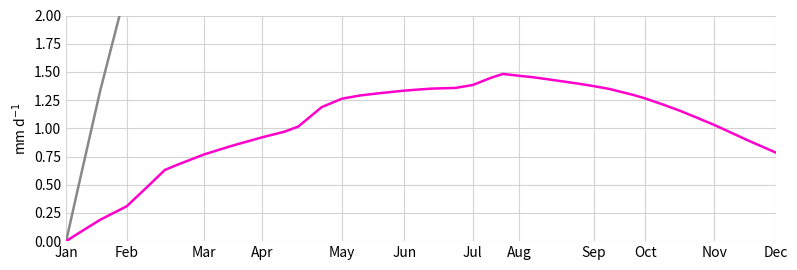

How many data points in Y_new are less than 1?

16